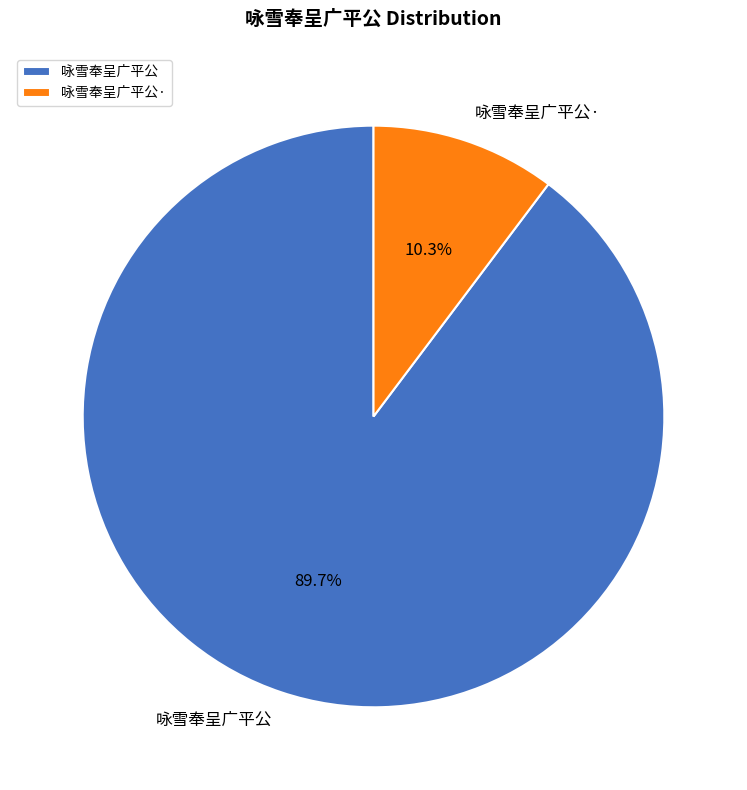

What is the largest slice in the pie chart?

咏雪奉呈广平公